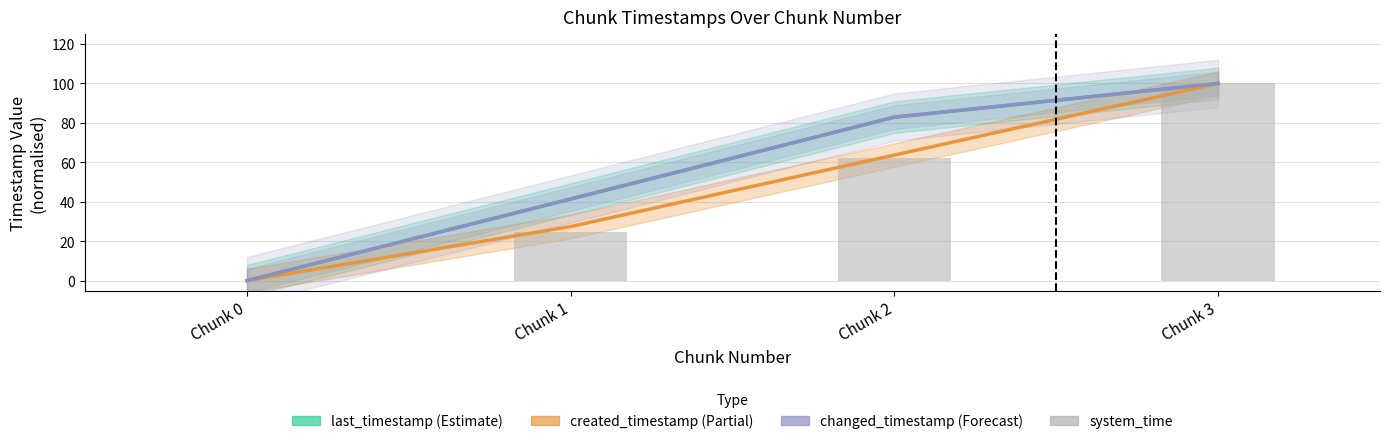

Is it true that last_timestamp (Estimate) equals 0.0 at Chunk 0?

True